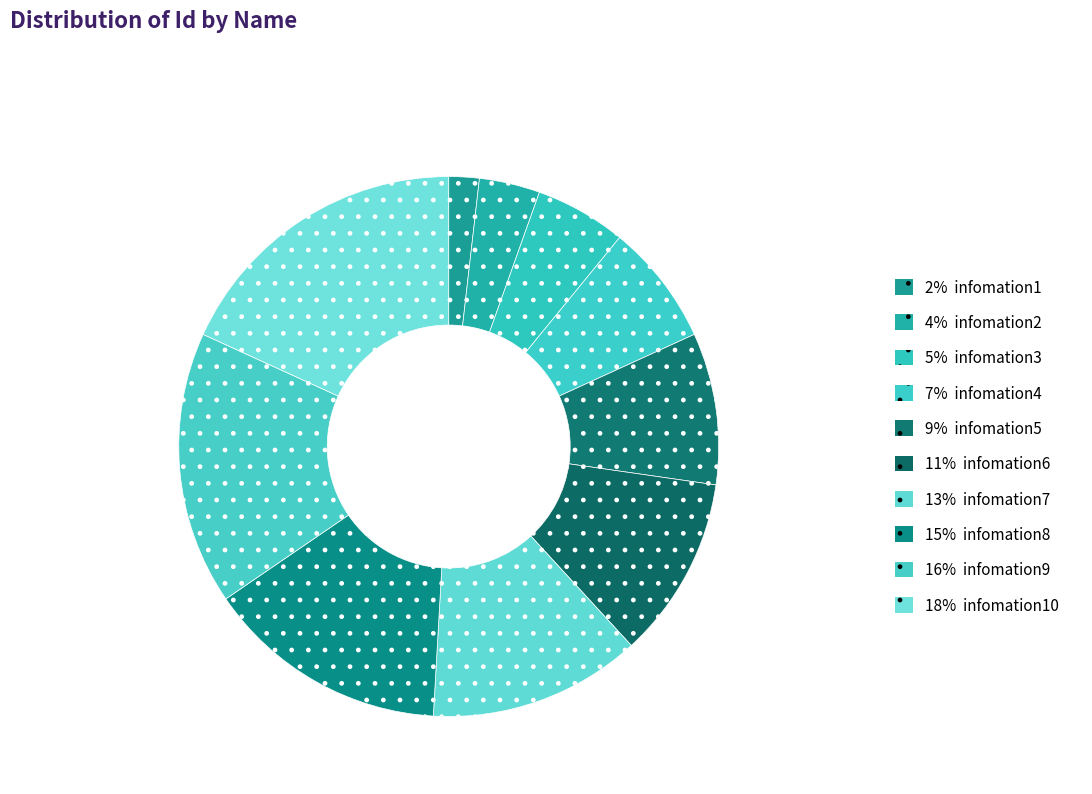

How many slices are in this pie chart?

10